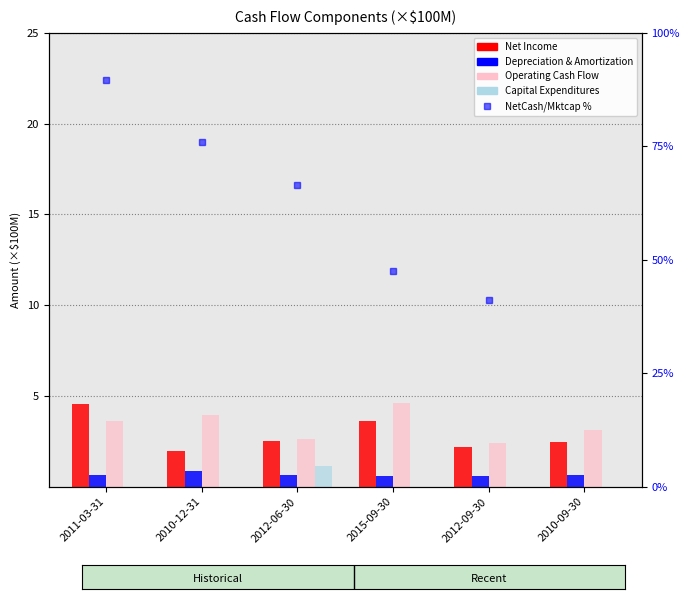

The value of Operating Cash Flow at 2012-06-30 is 2.6. True or false?

True